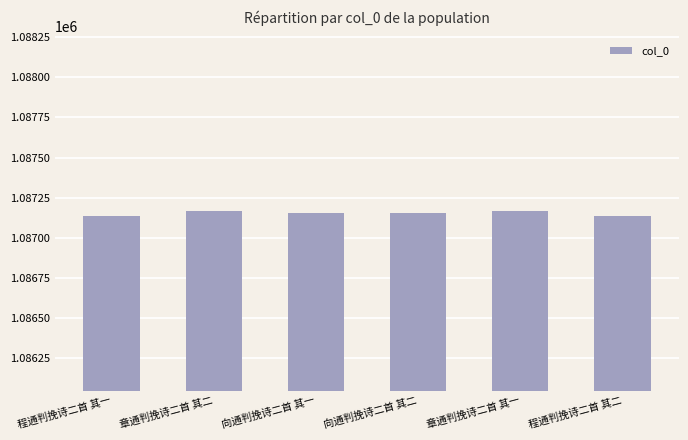

What is the greatest value displayed?

1087167